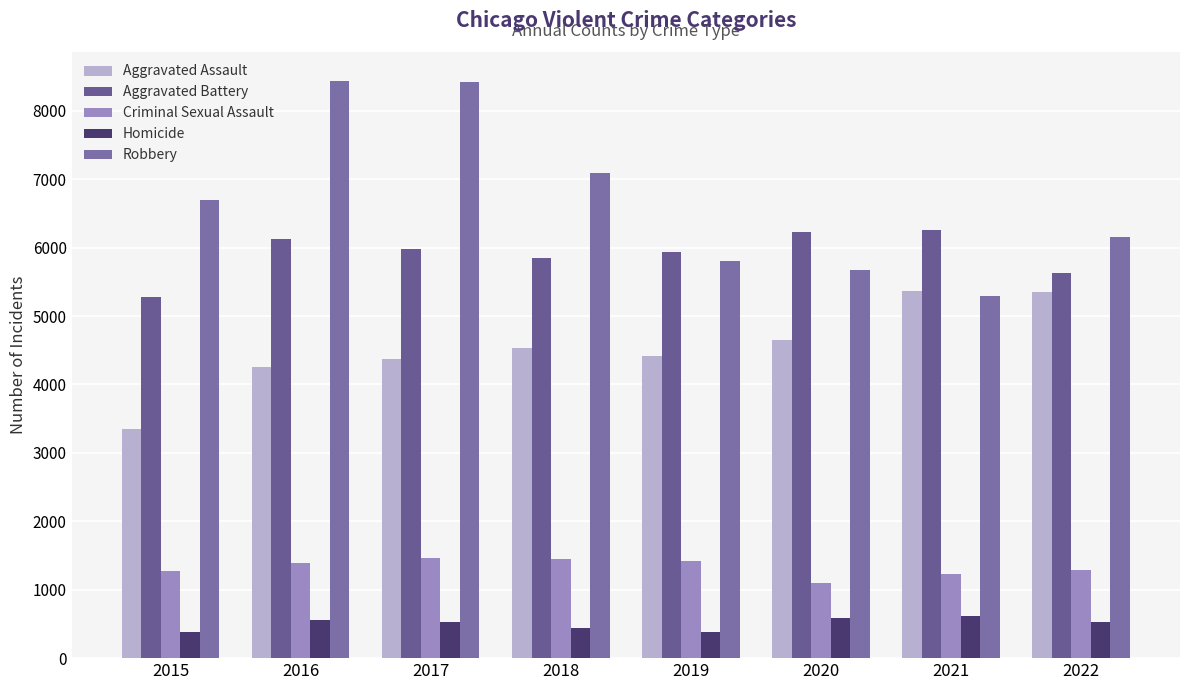

How many categories are shown in the chart?

8